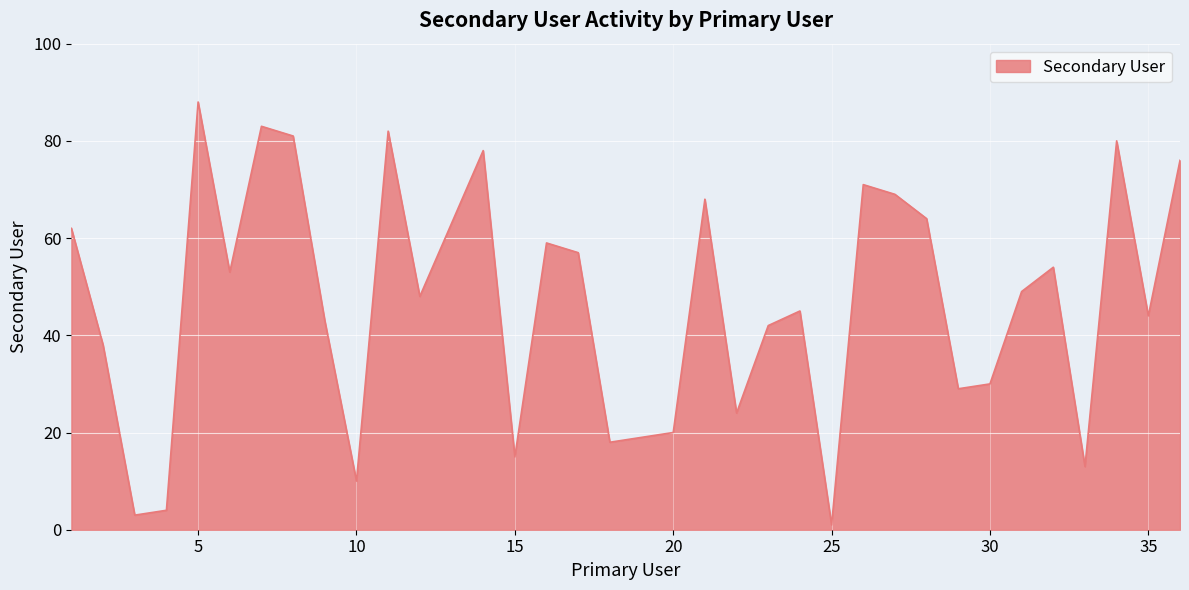

Reading right to left, transcribe all the data shown in this chart.

76	44	80	13	54	49	30	29	64	69	71	1	45	42	24	68	20	19	18	57	59	15	78	63	48	82	10	43	81	83	53	88	4	3	38	62